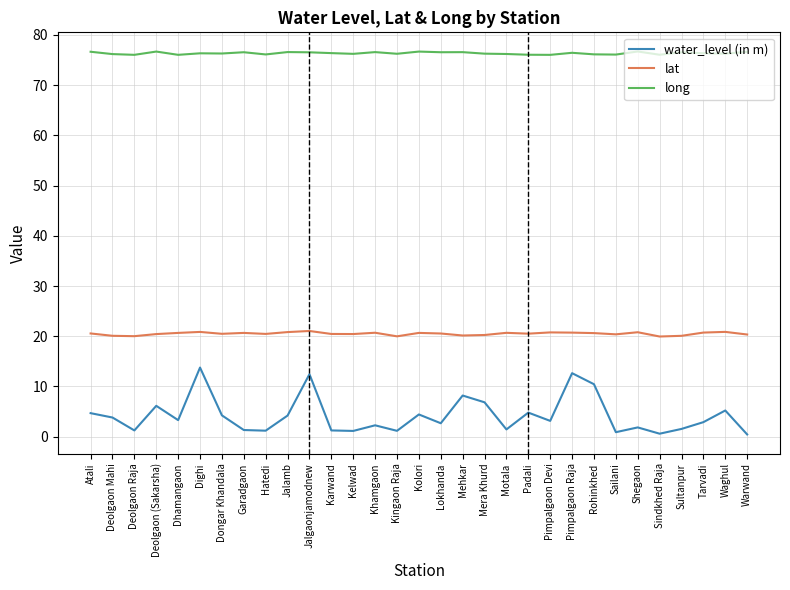

What is the maximum value for long?

76.7